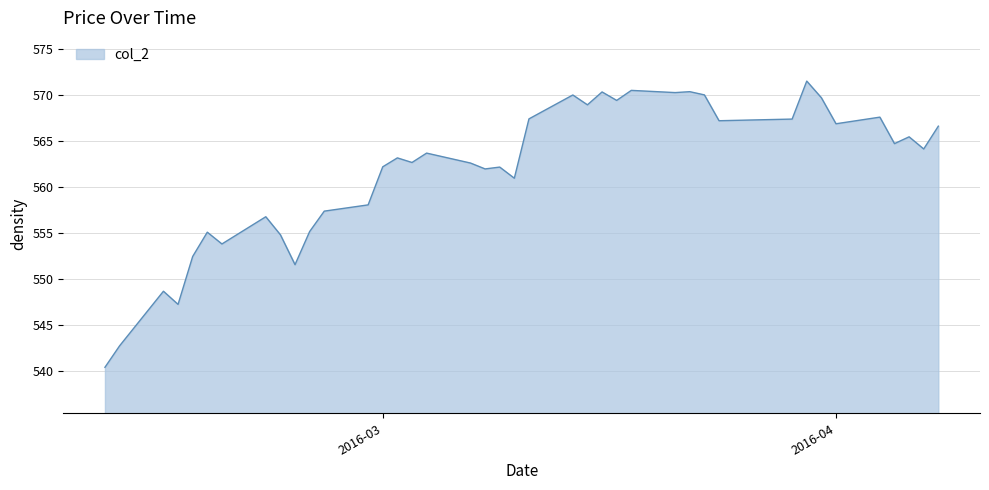

What is the difference between the maximum and minimum values?

31.1